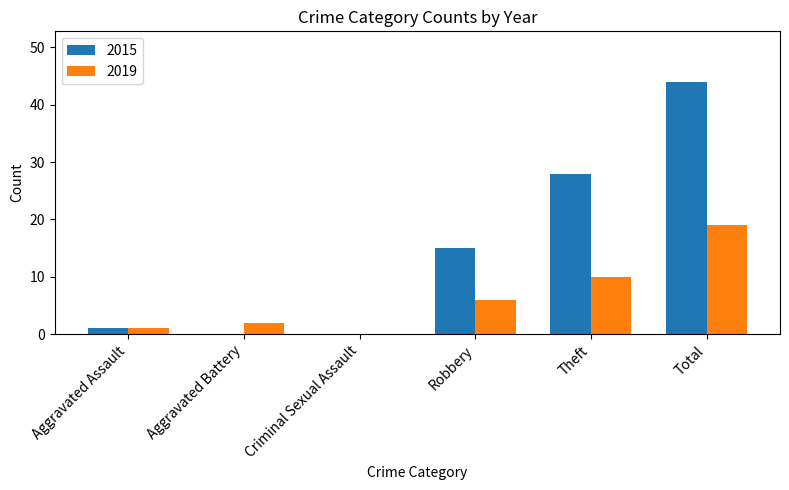

How many data points does each series have?

6